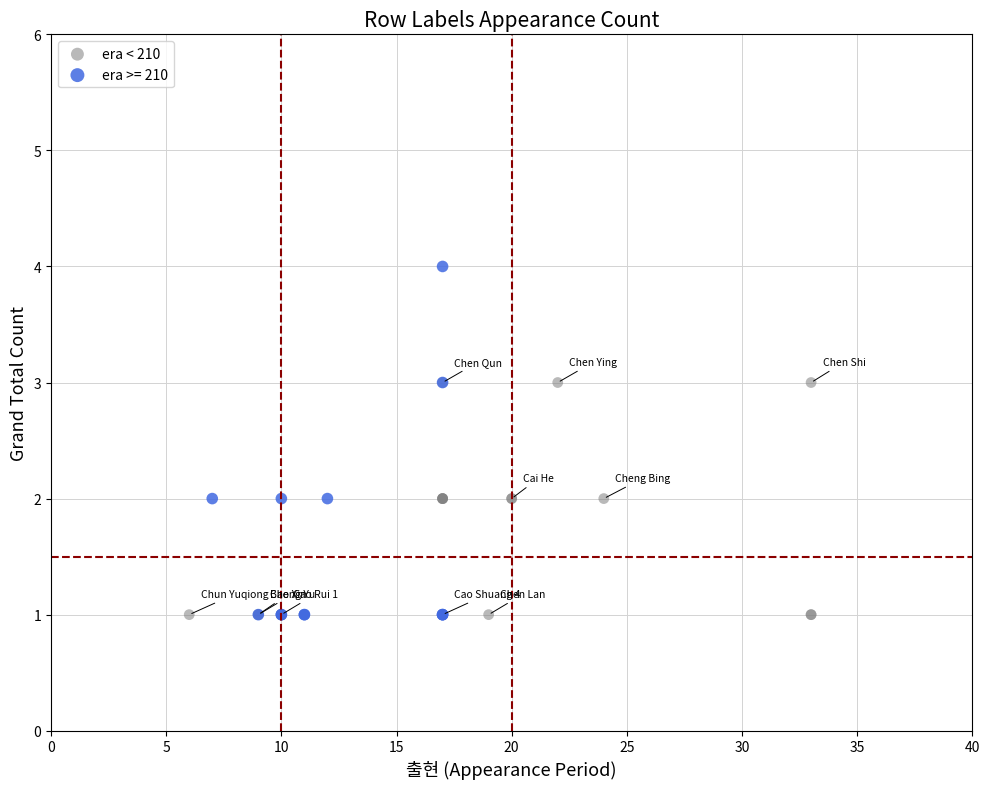

Which series contains the highest Y value?

era >= 210